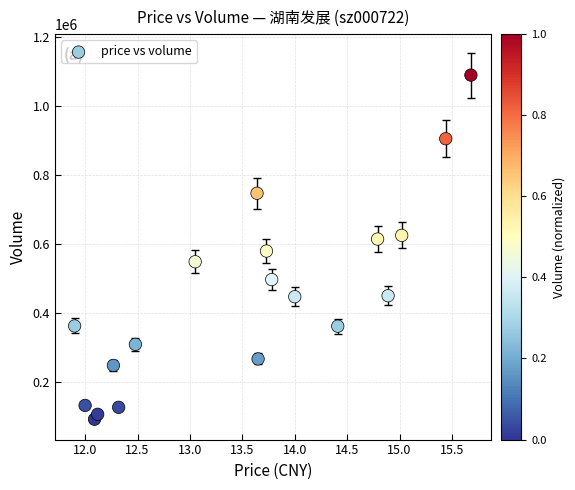

What is the range of Y values (max minus min)?

997022